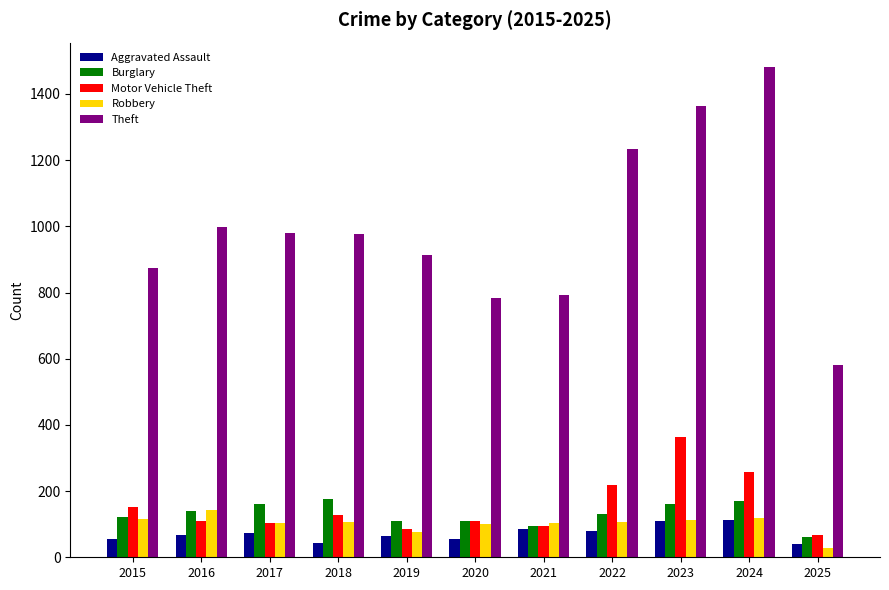

How many values in the Aggravated Assault series are below 66?

5